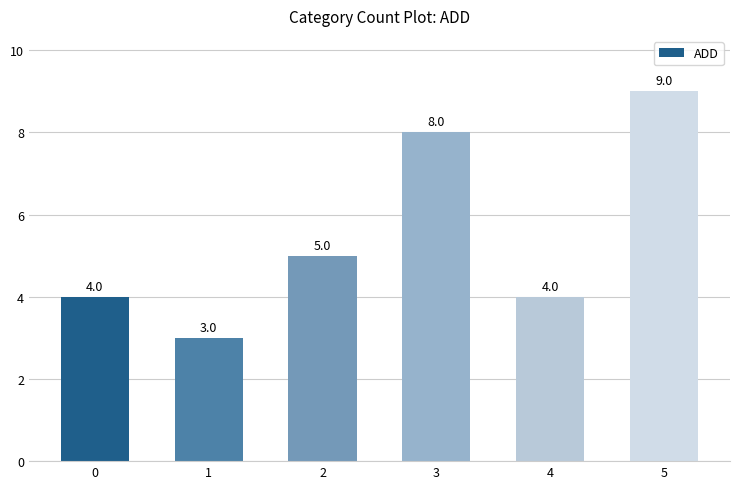

How many values are between 4 and 8?

4